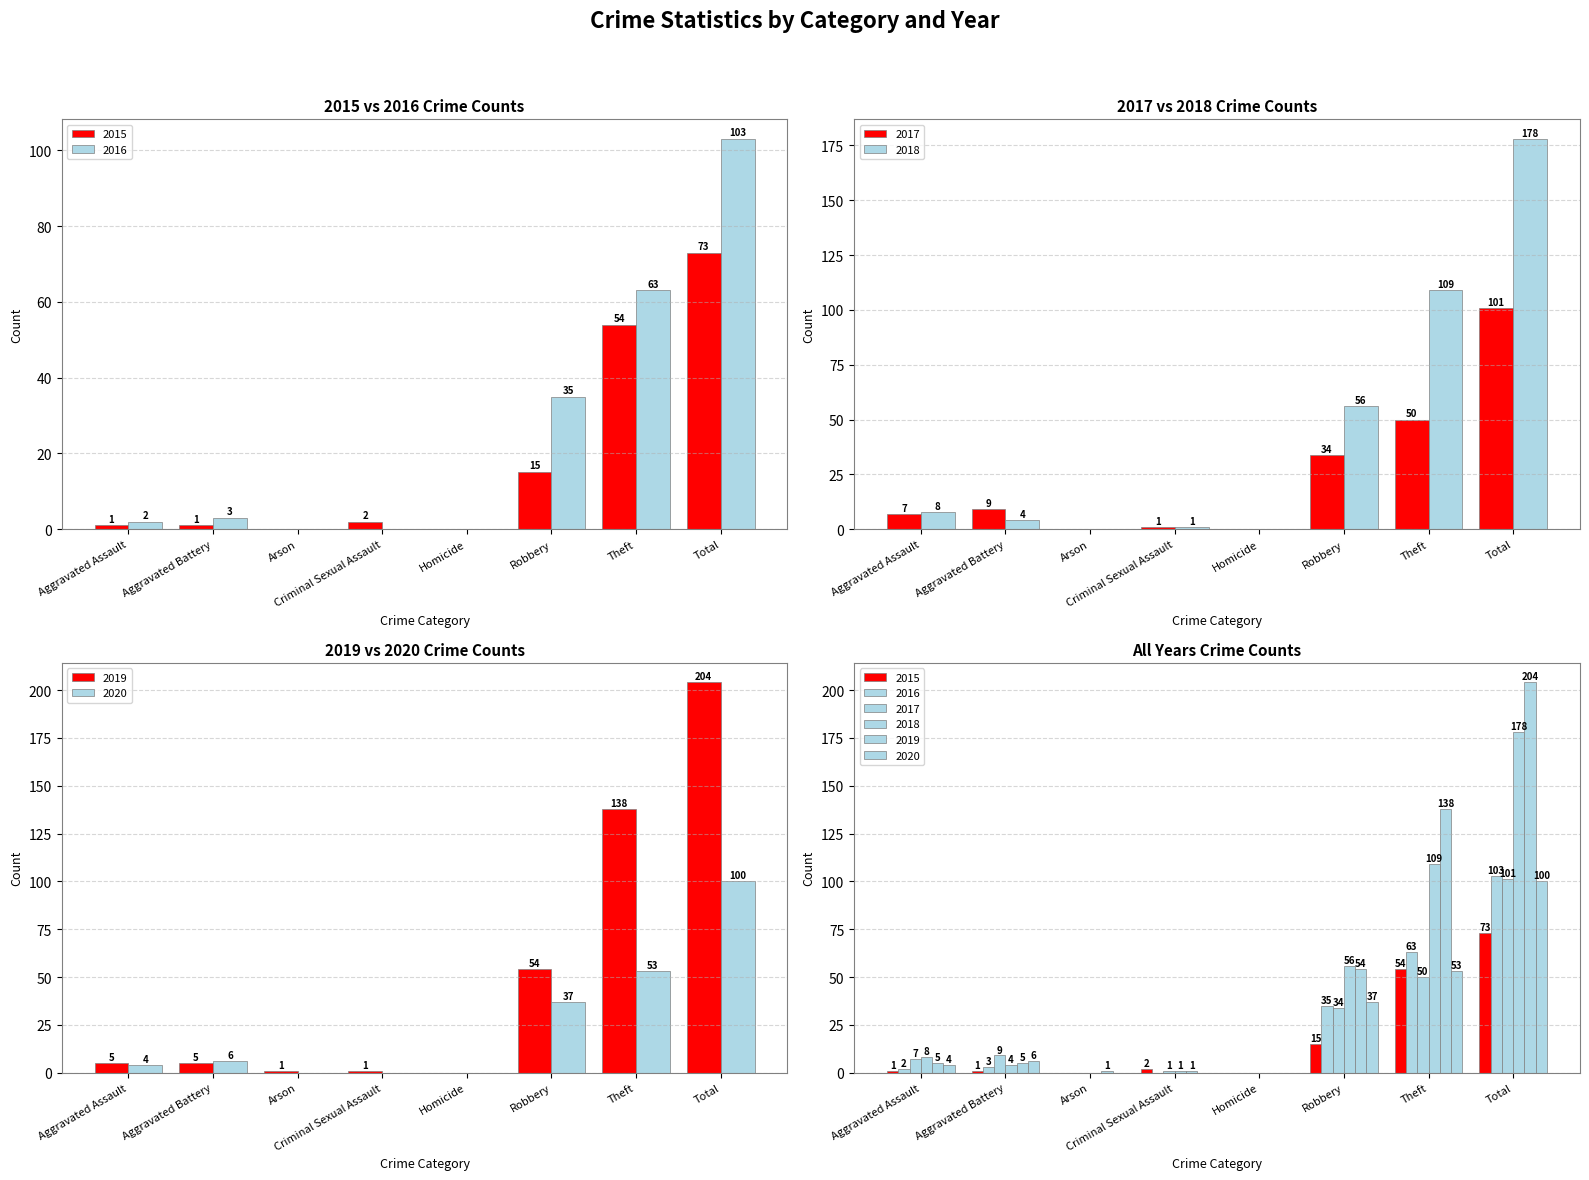

Which series has the largest total across all categories?

2019